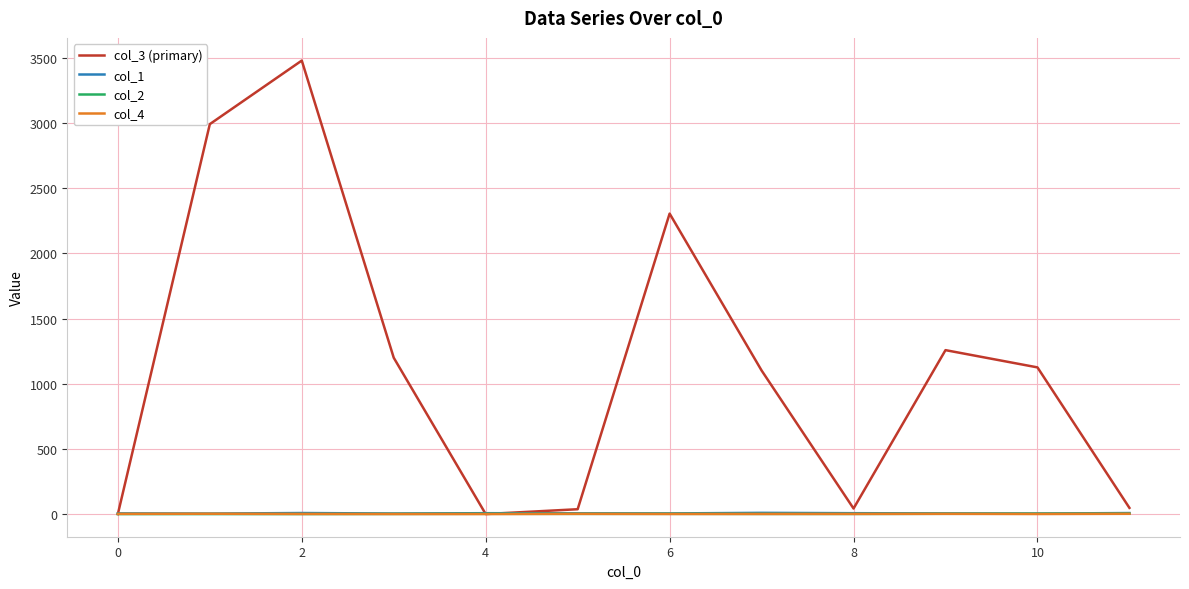

What are all the series names shown in the legend?

col_3 (primary), col_1, col_2, col_4